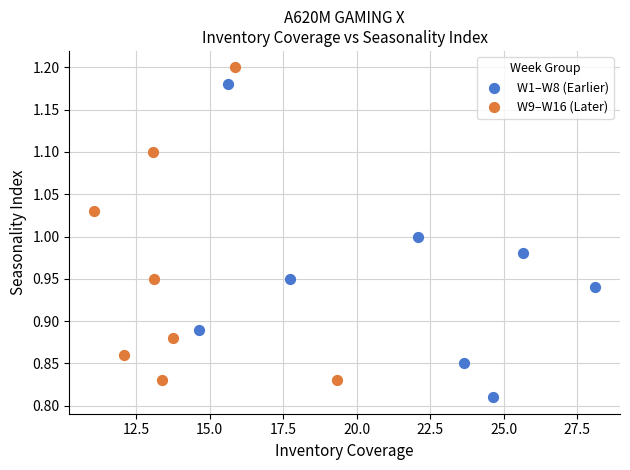

Which series contains the highest Y value?

W9–W16 (Later)